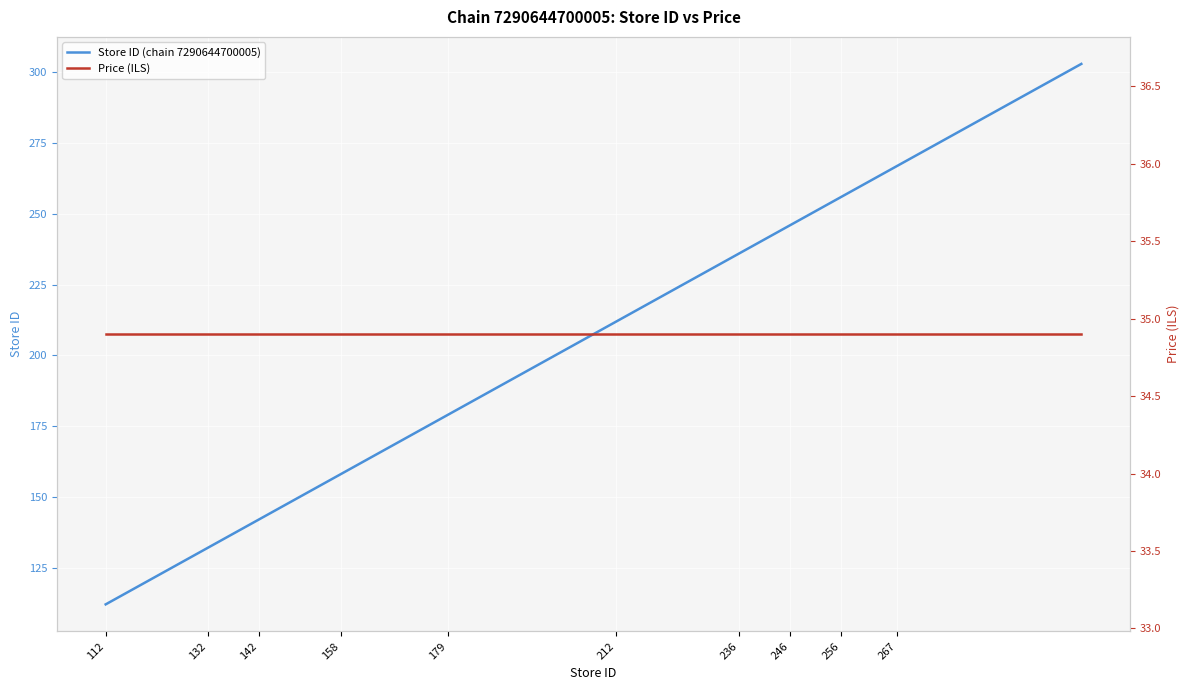

Reading left to right, list all the values displayed in this chart.

Store ID (chain 7290644700005): 112.0	113.0	132.0	134.0	142.0	151.0	158.0	177.0	179.0	208.0	212.0	235.0	236.0	241.0	246.0	254.0	256.0	261.0	267.0	303.0
Price (ILS): 34.9	34.9	34.9	34.9	34.9	34.9	34.9	34.9	34.9	34.9	34.9	34.9	34.9	34.9	34.9	34.9	34.9	34.9	34.9	34.9